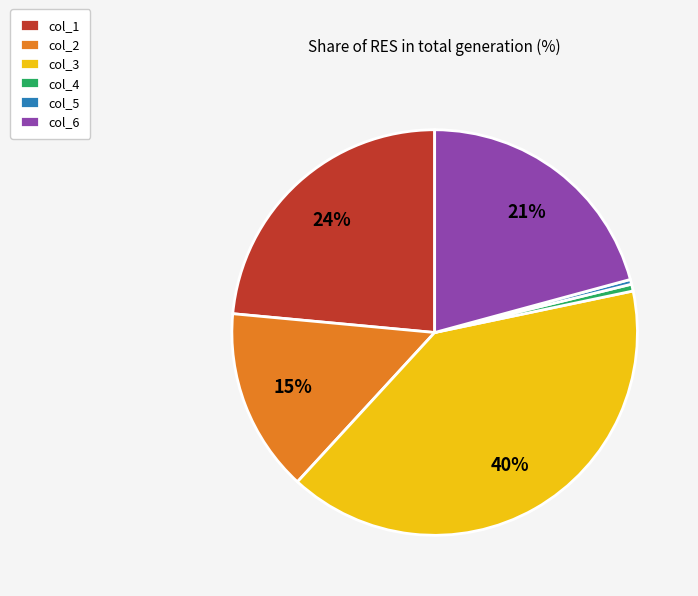

Which slice is the largest?

col_3